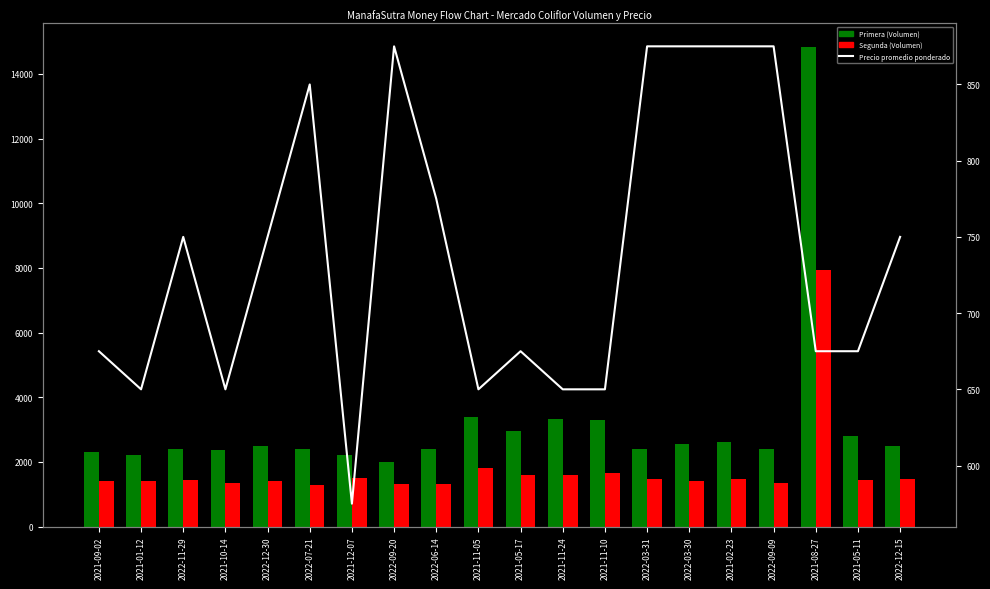

True or false: Precio promedio ponderado has a value of 278 at 2021-09-02.

False